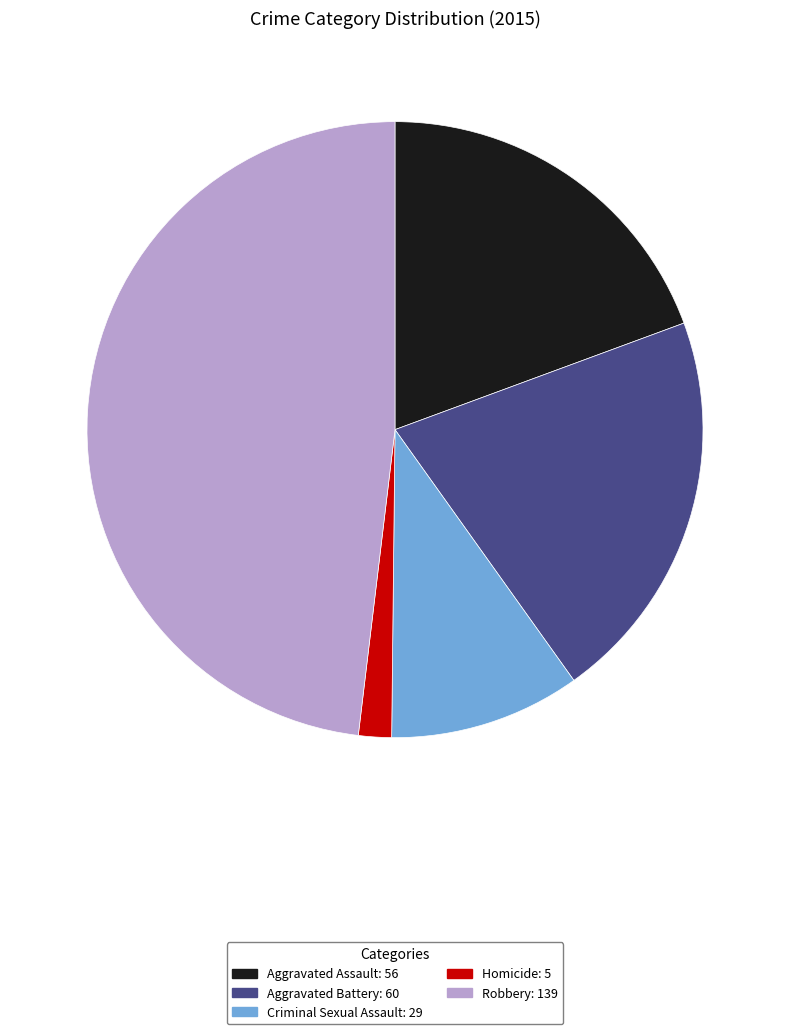

What is the largest slice in the pie chart?

Robbery